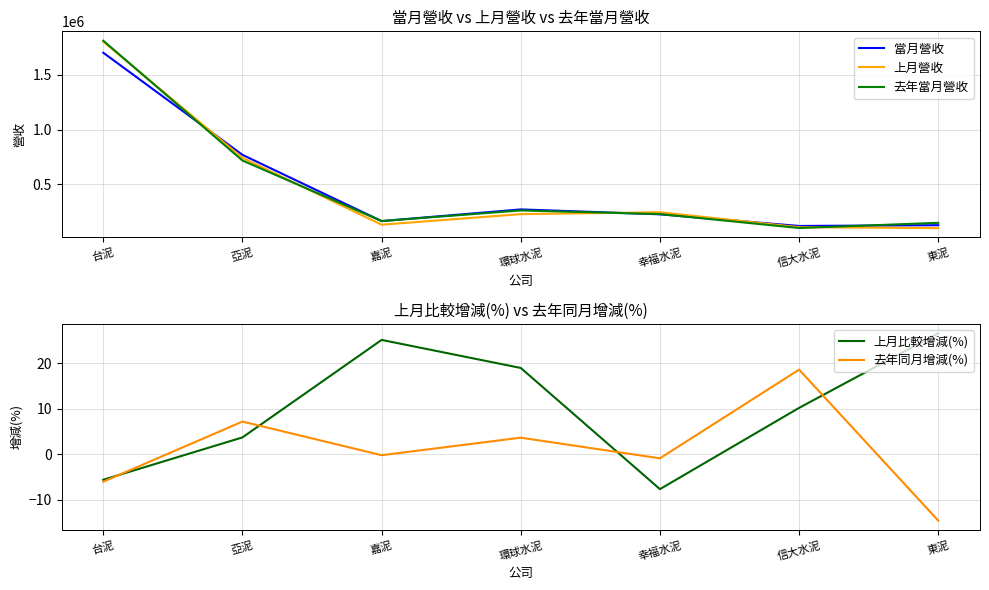

At which label does 上月比較增減(%) first exceed 10?

嘉泥